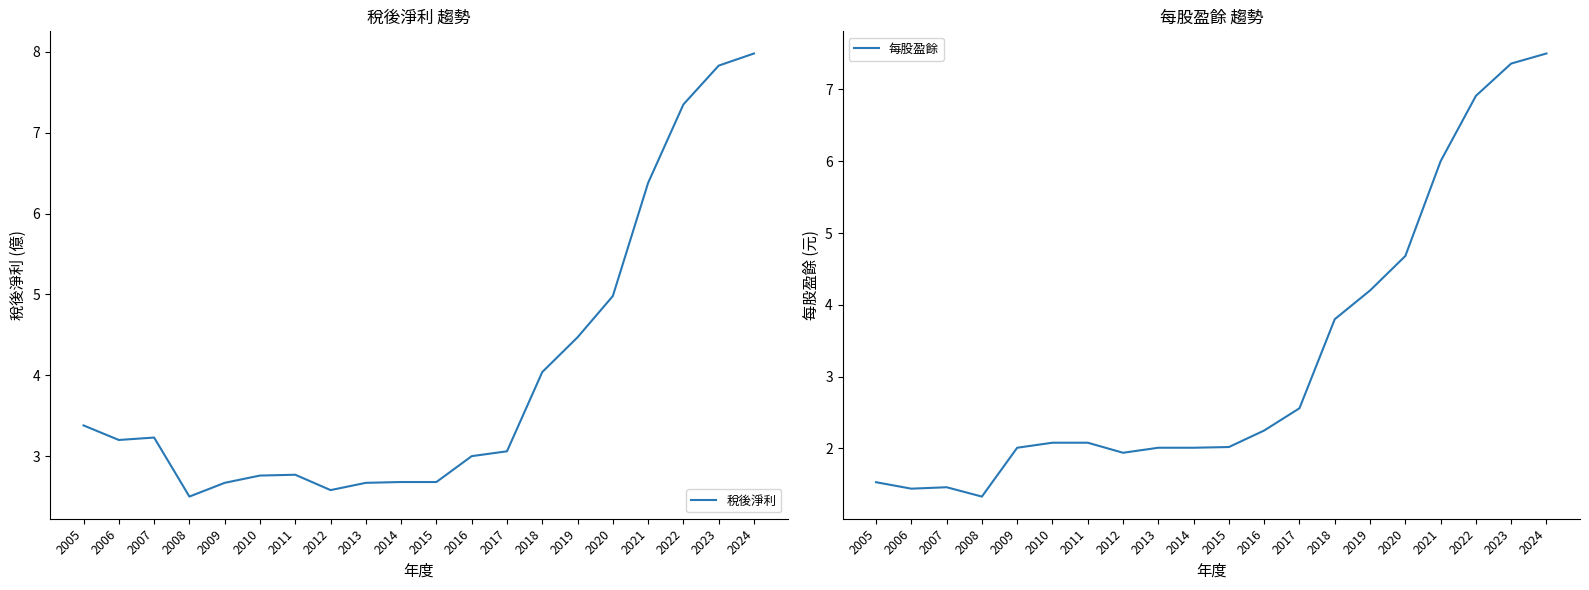

True or false: 稅後淨利 and 每股盈餘 intersect in this chart.

False